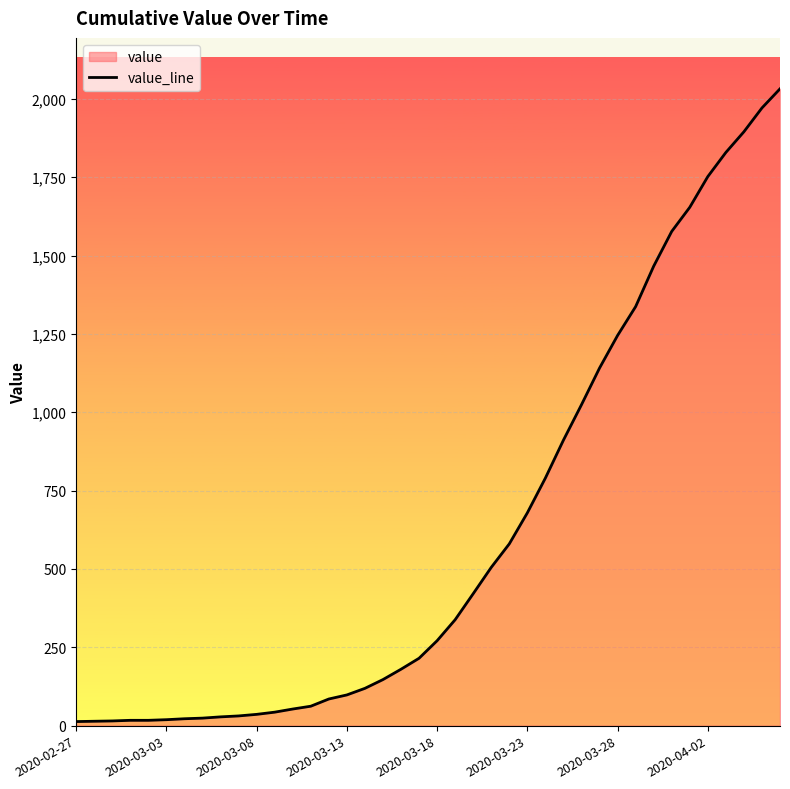

Does the chart display data point markers on the line(s)?

No